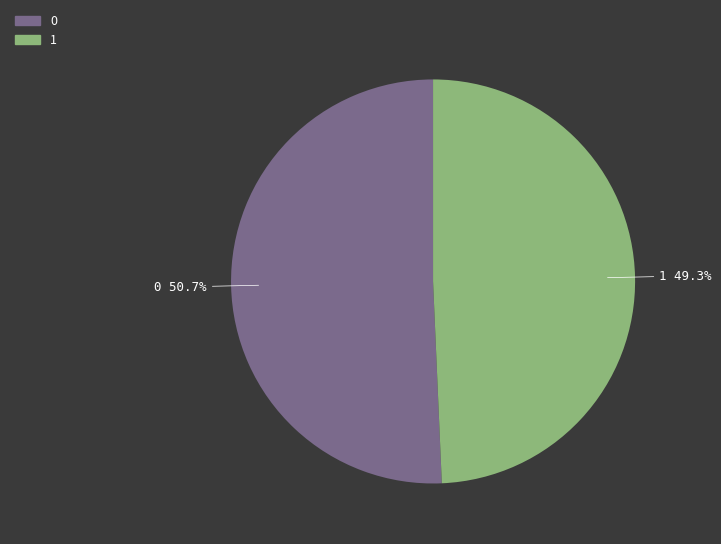

How many segments does this pie chart have?

2